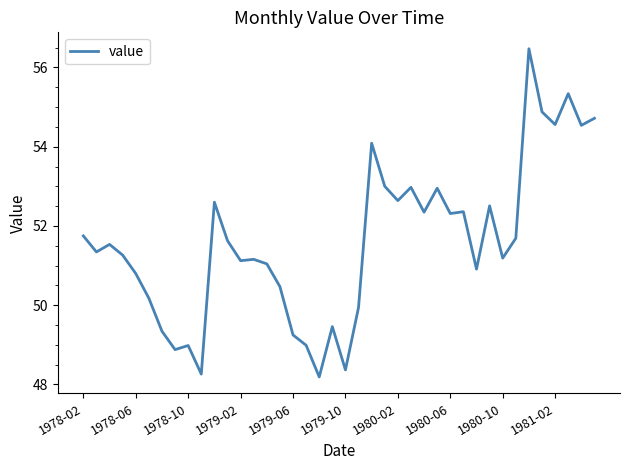

What is the minimum value shown in the chart?

48.2